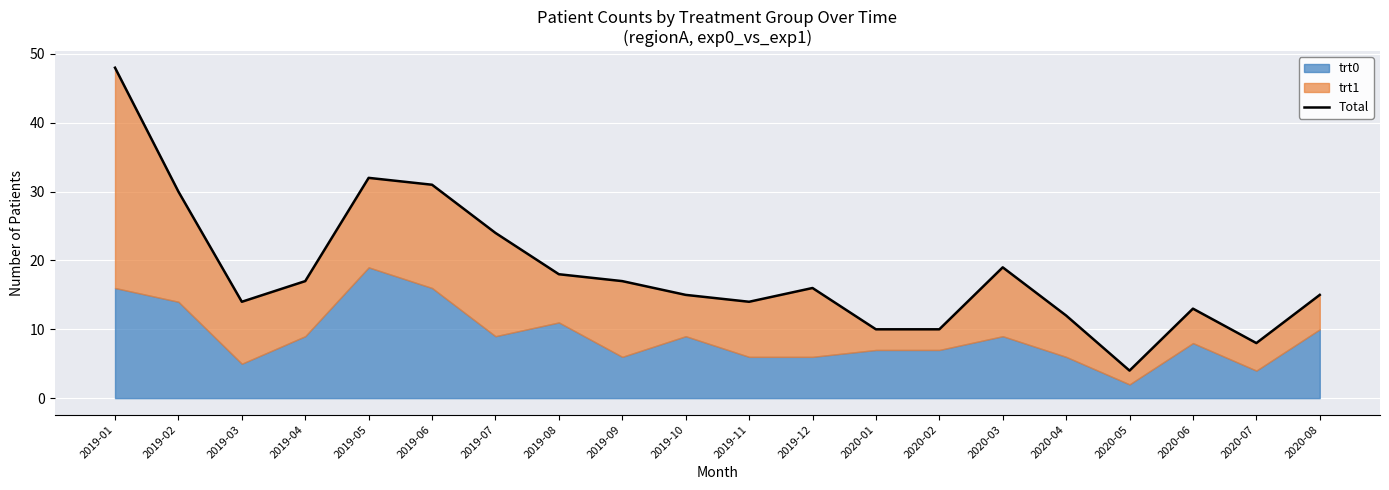

Read the value at 2019-04.

17